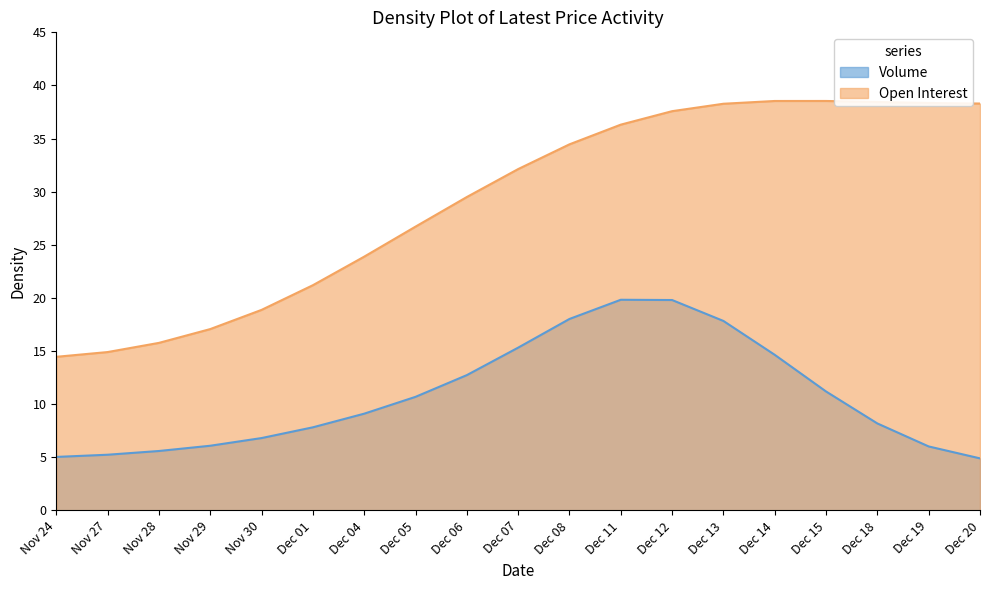

Count the number of values greater than 32.

10